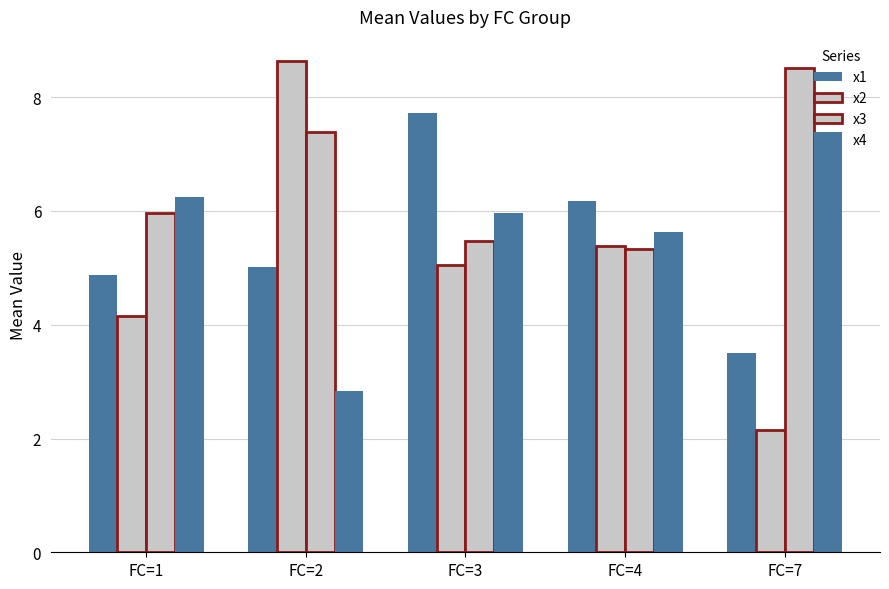

What is the value of the x3 bar at the 1st from the left?

6.0